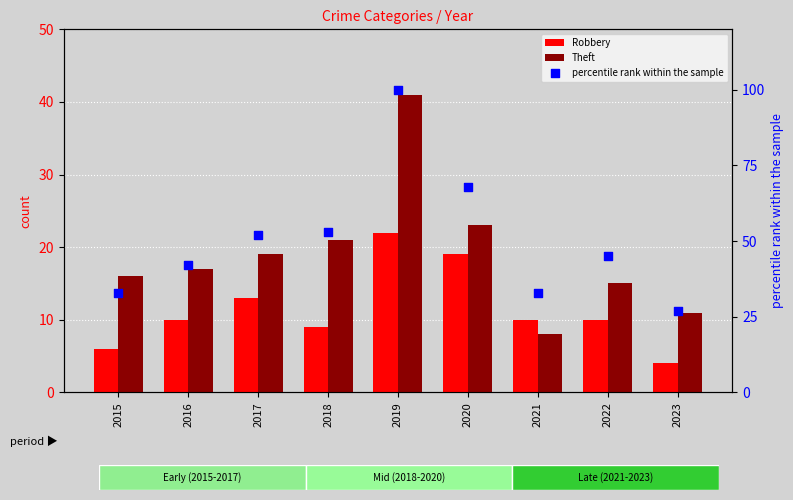

What is the total value across all series at 2018?

83